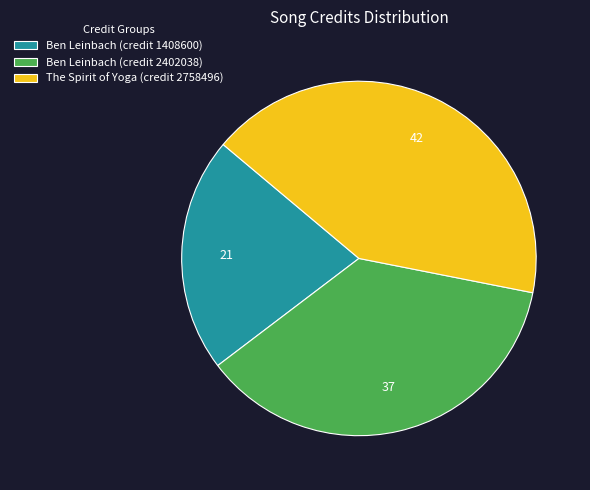

What is the ratio of the value at Ben Leinbach (credit 2402038) to the value at Ben Leinbach (credit 1408600)?

1.7